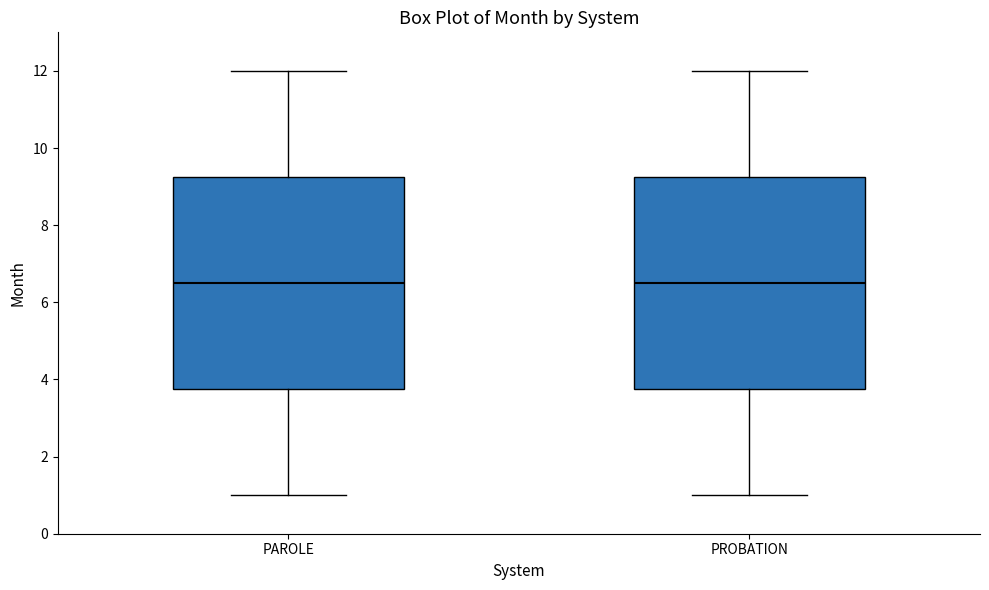

Where does the lower whisker of the box for PAROLE end on the y-axis? The values are not printed on the chart, so give them approximately, as read against the axis.

1.0